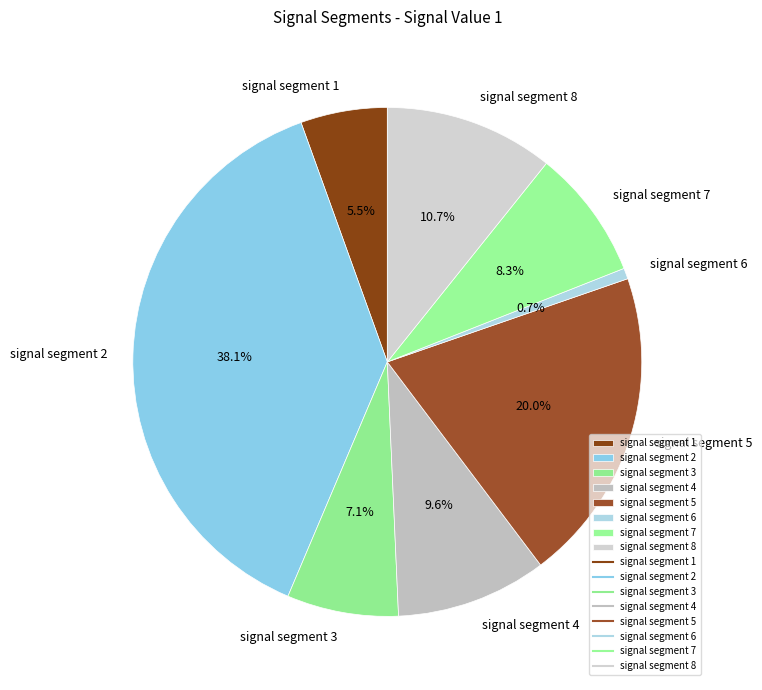

To the nearest percent, what is the difference between the largest and smallest slice percentages?

37%